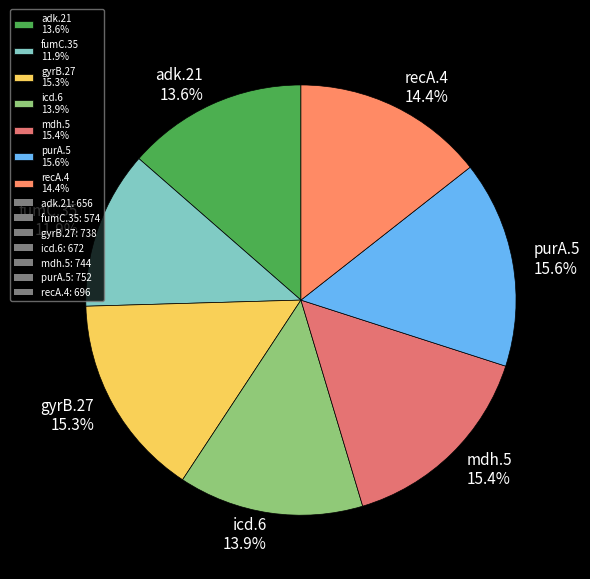

True or false: purA.5 accounts for 16% of the total.

True